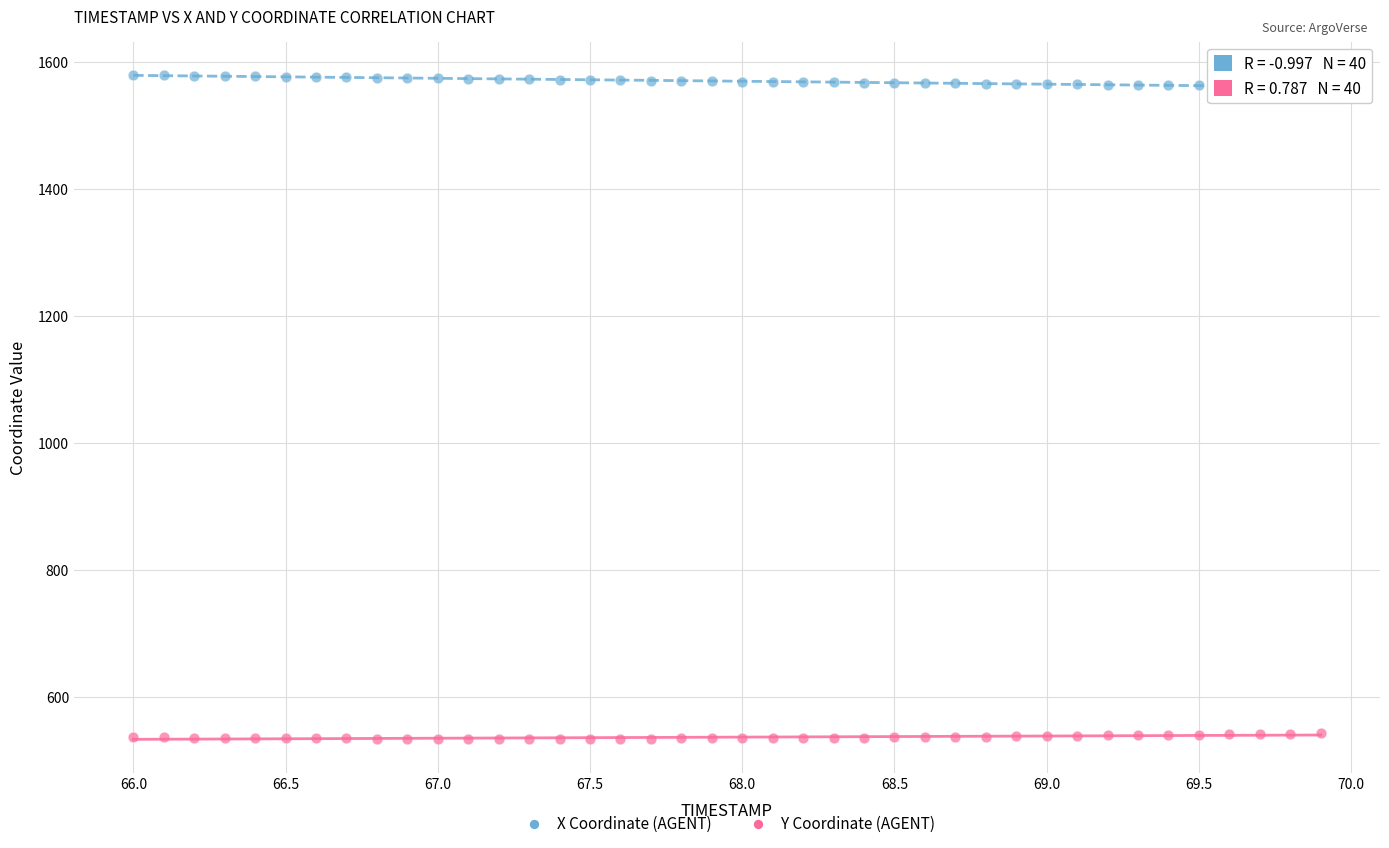

Which series contains the highest Y value?

X Coordinate (AGENT)